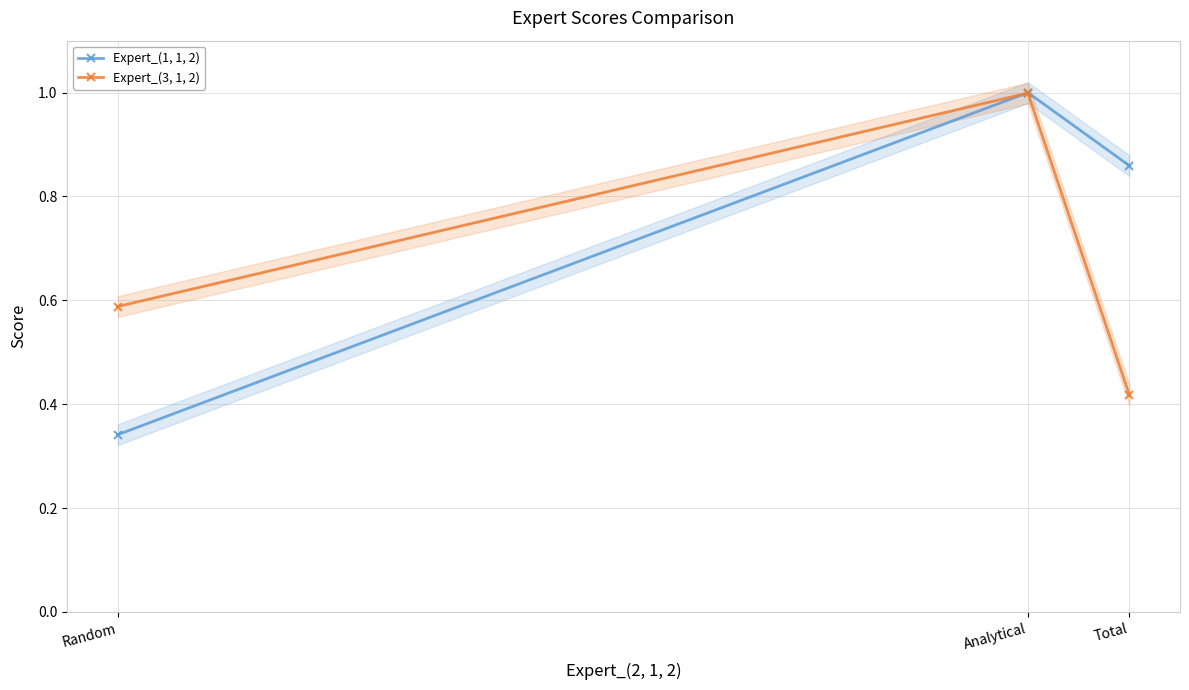

What is the label of the 3rd point from the right?

Random